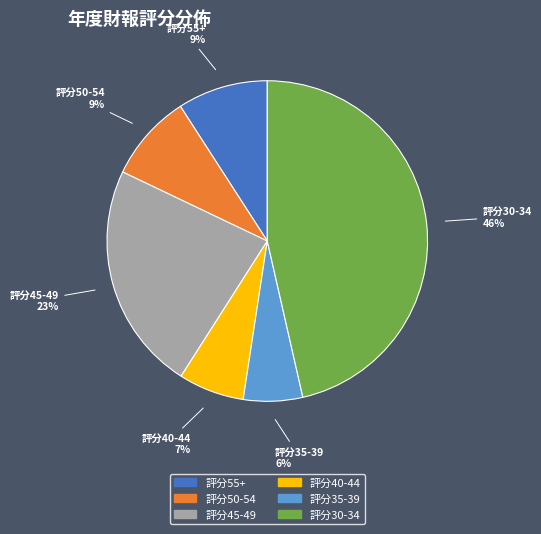

Is there any slice that represents more than half of the pie?

No